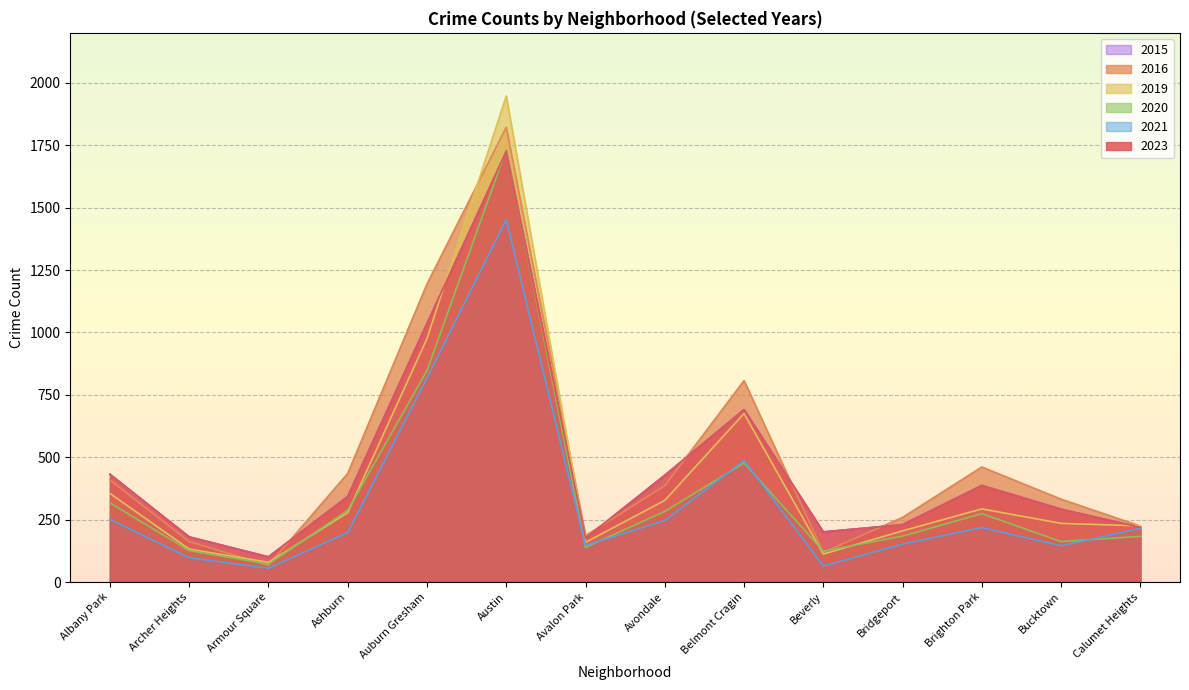

How many intersections are there between 2016 and 2019?

5